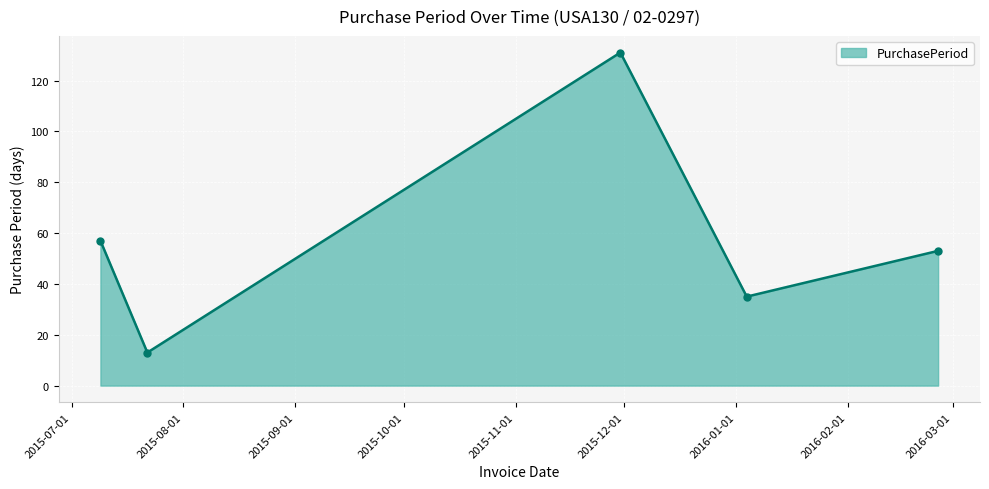

Reading right to left, what are all the values shown in this chart?

53	35	131	13	57